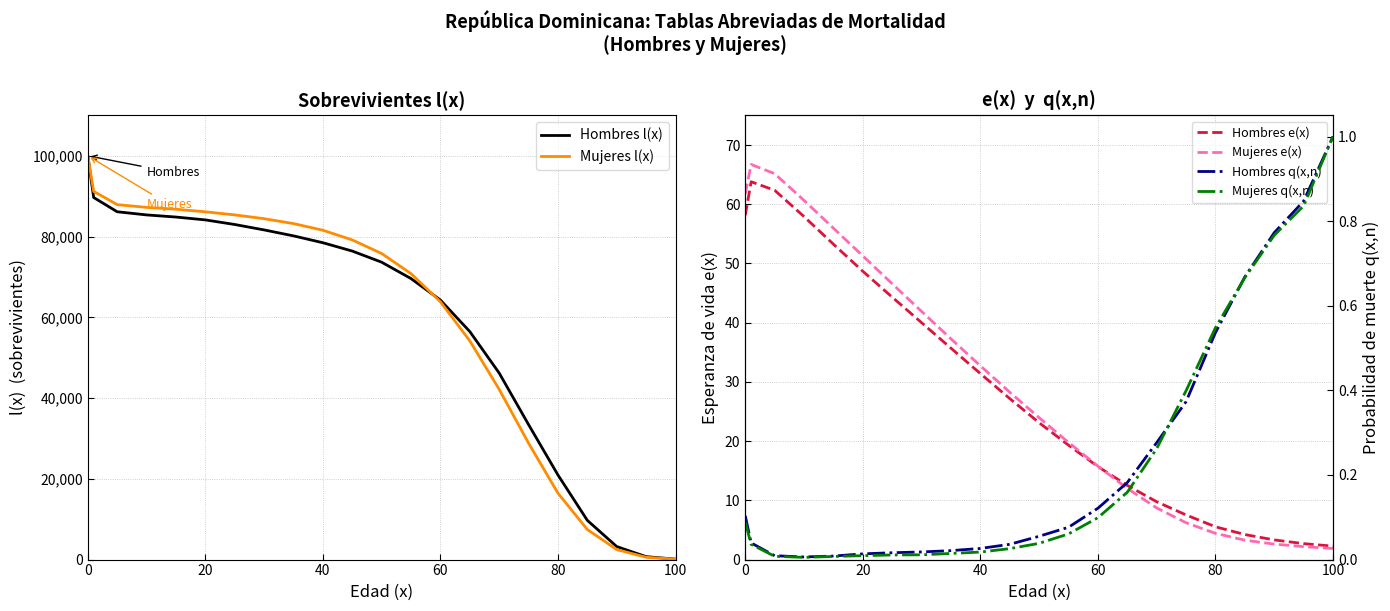

How many data points in Mujeres e(x) are above 28?

11